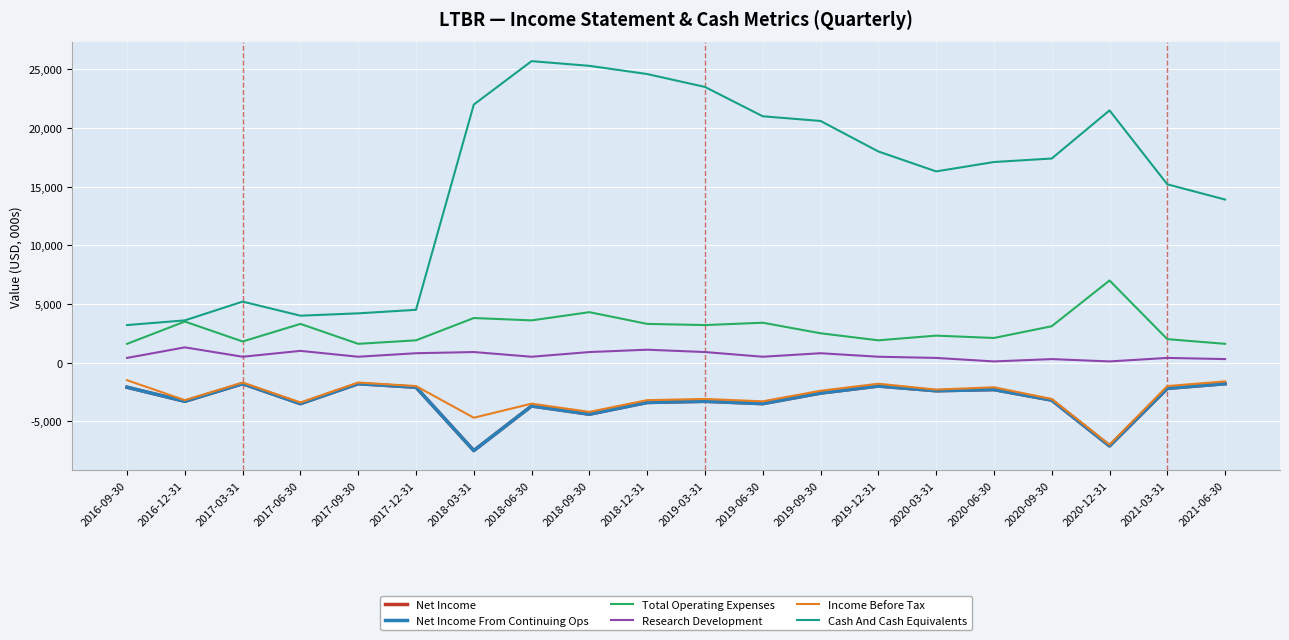

Does the chart have visible grid lines?

Yes